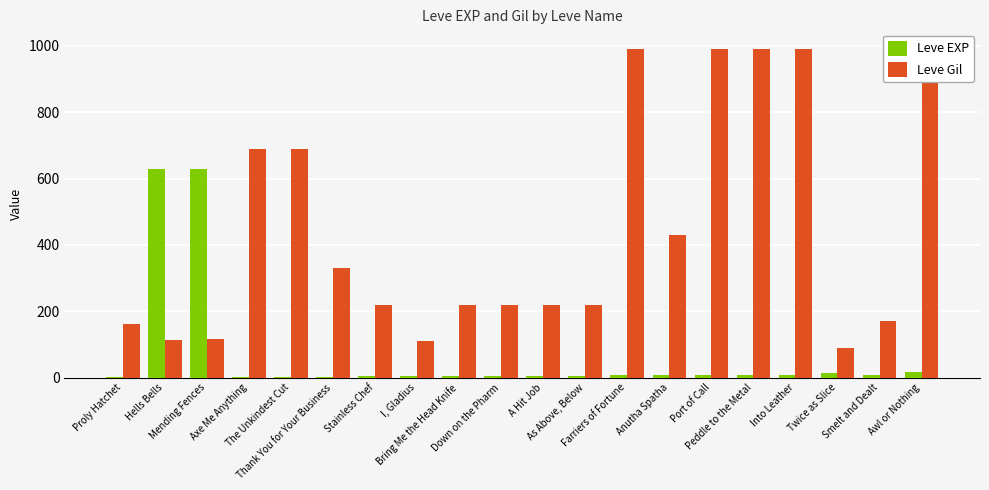

What is the total value across all series at Twice as Slice?

103